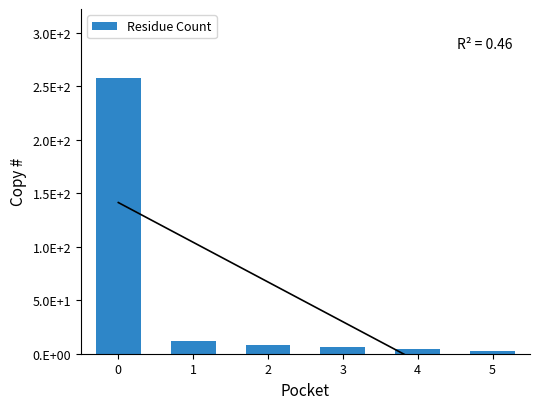

Rank the categories by value from lowest to highest.

5, 4, 3, 2, 1, 0